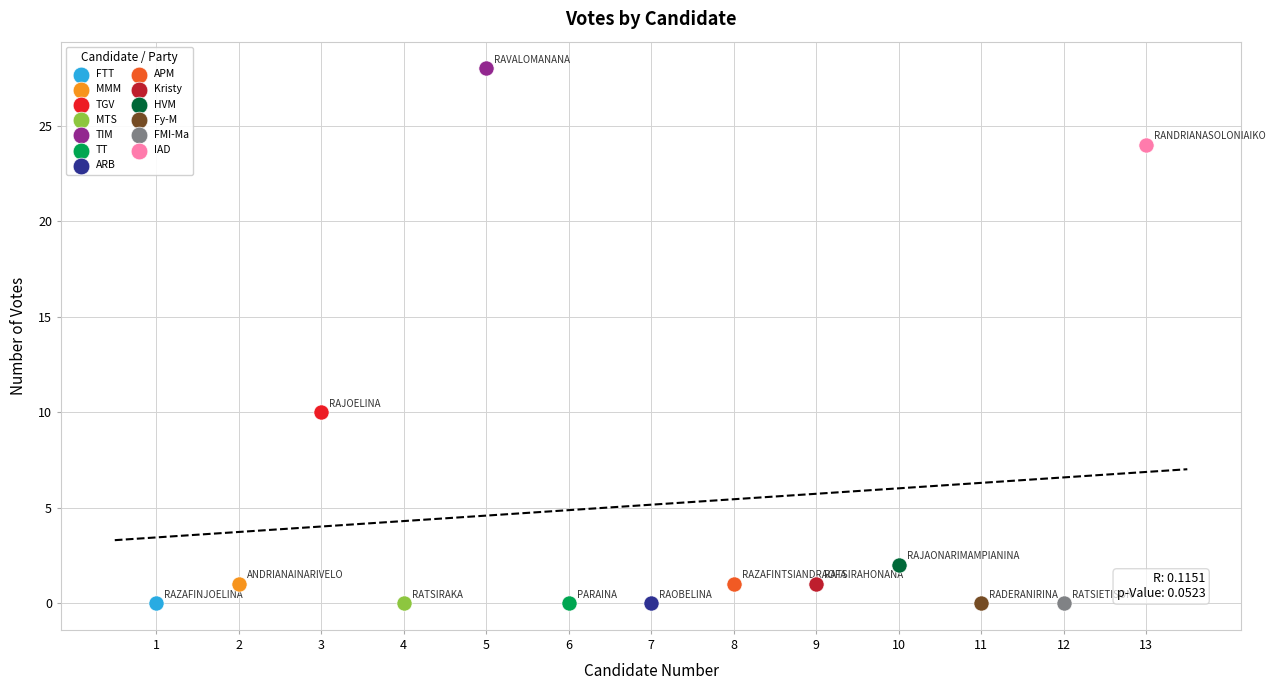

What are all the series names shown in the legend?

FTT, MMM, TGV, MTS, TIM, TT, ARB, APM, Kristy, HVM, Fy-M, FMI-Ma, IAD